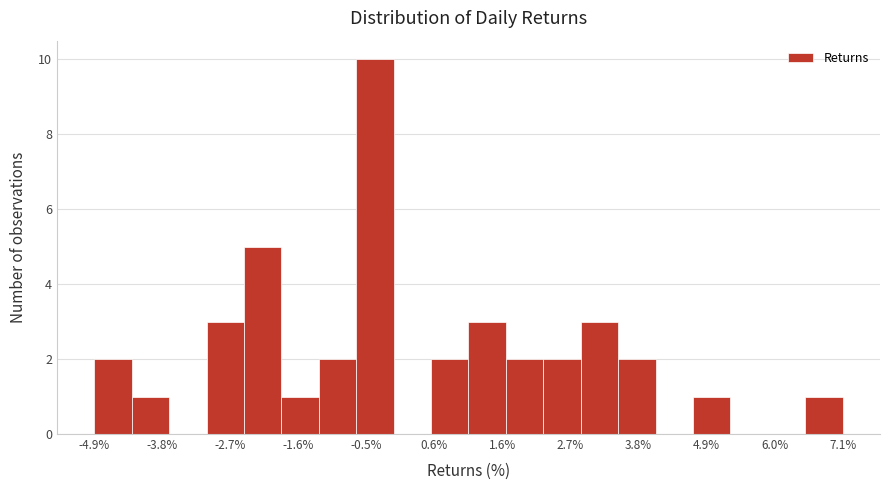

Read against the x-axis, roughly where is the centre of the tallest bar?

-0.4